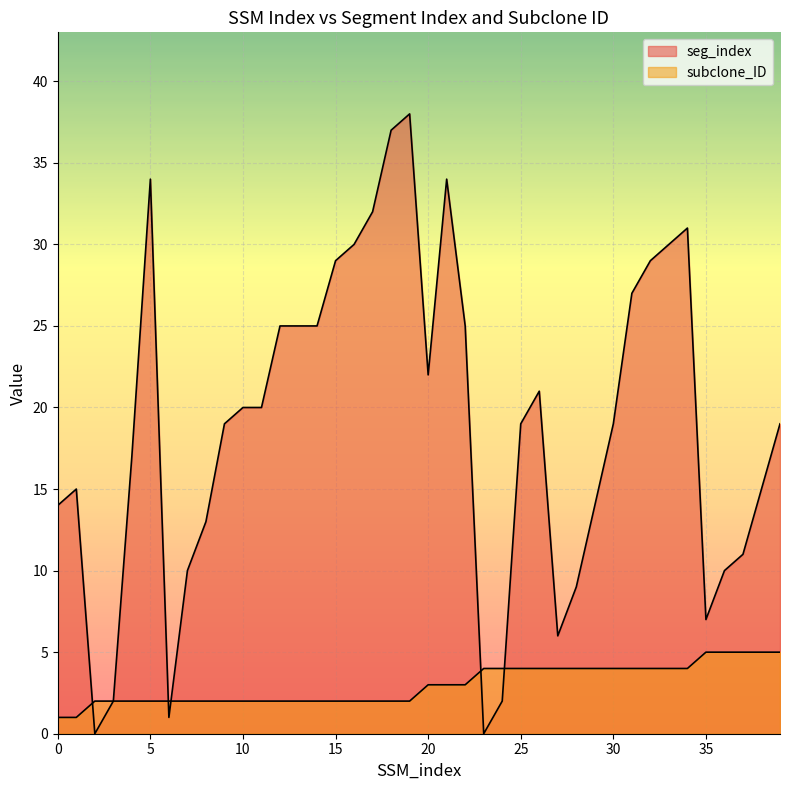

How many data points in subclone_ID are less than 3?

20